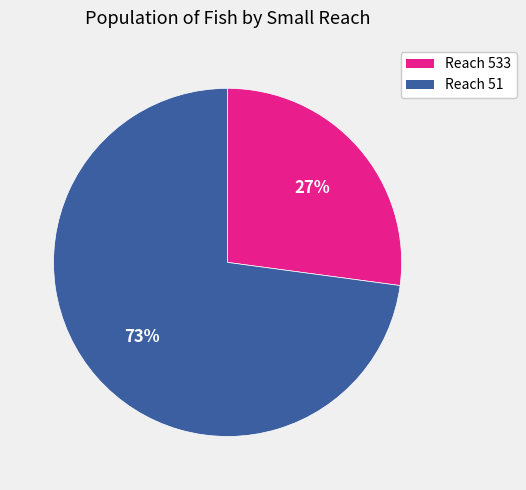

How many segments does this pie chart have?

2